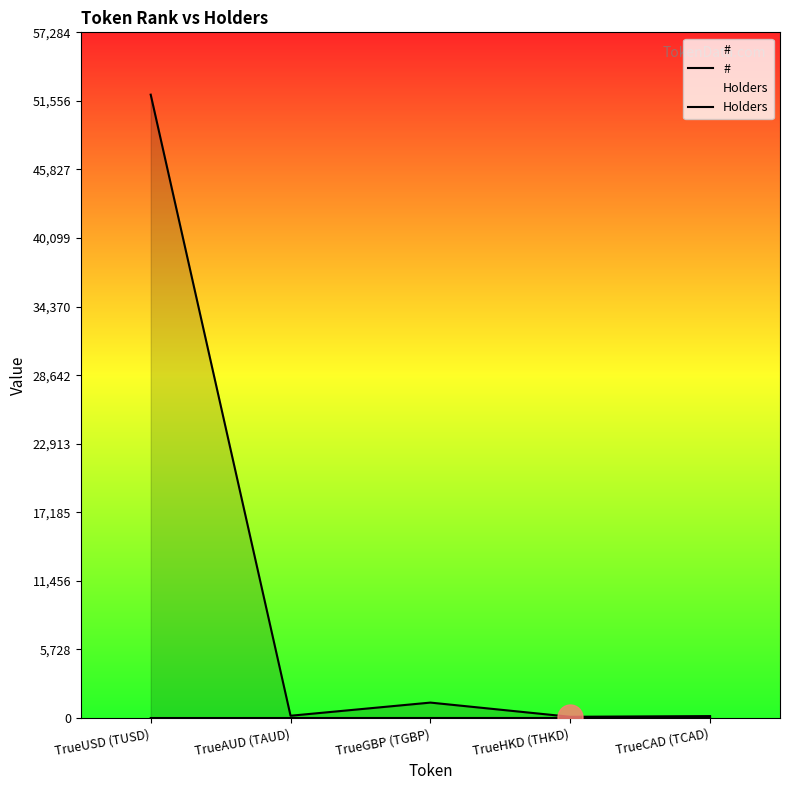

Reading left to right, extract all data points from this chart.

#: TrueUSD (TUSD)=1	TrueAUD (TAUD)=2	TrueGBP (TGBP)=3	TrueHKD (THKD)=4	TrueCAD (TCAD)=5
Holders: TrueUSD (TUSD)=52077	TrueAUD (TAUD)=192	TrueGBP (TGBP)=1290	TrueHKD (THKD)=104	TrueCAD (TCAD)=162